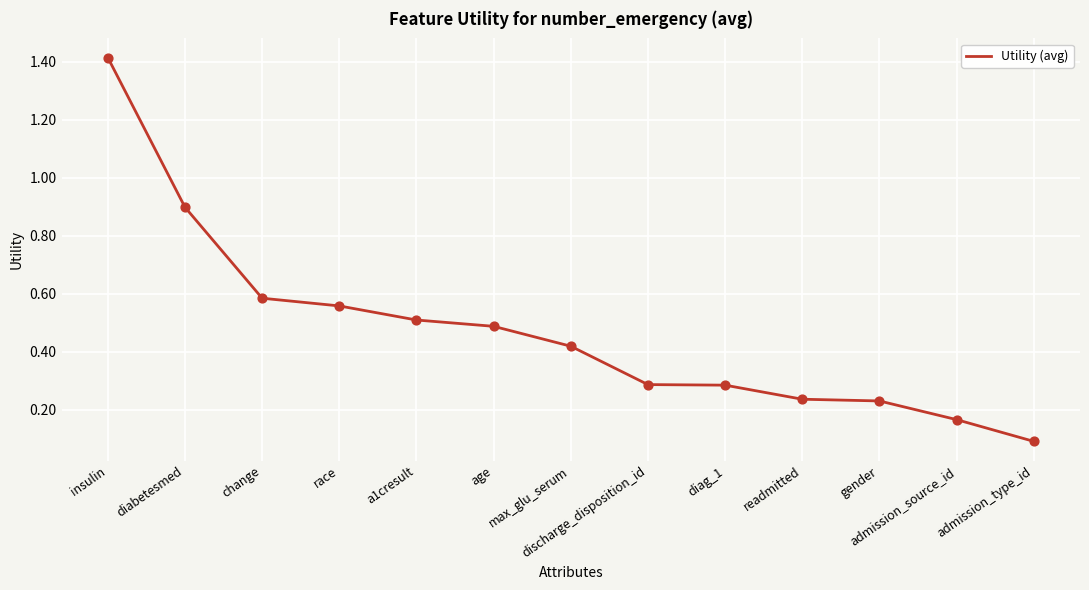

Between diabetesmed and discharge_disposition_id, which is larger?

diabetesmed